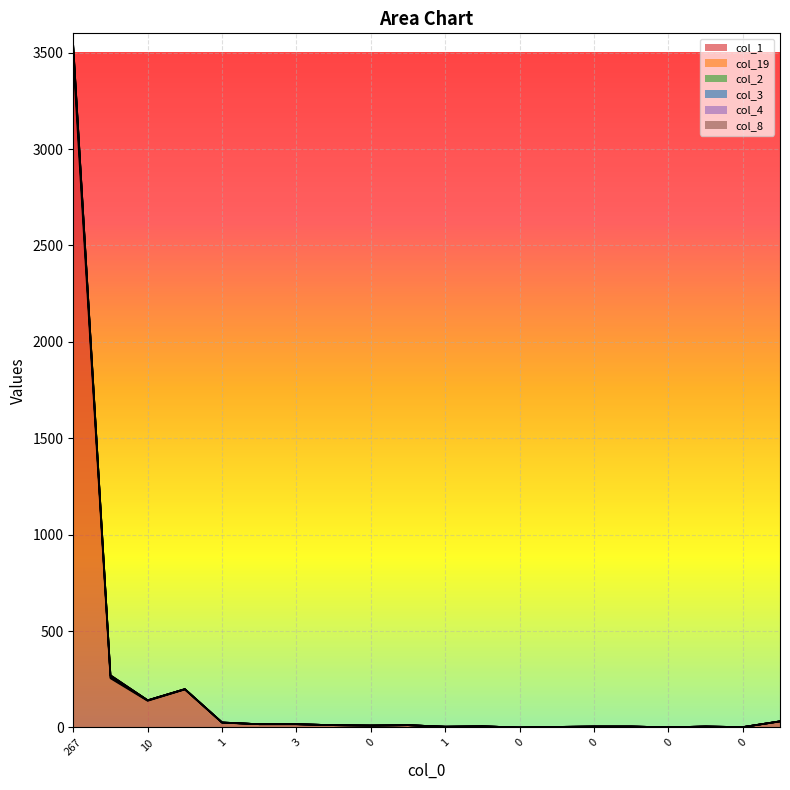

At how many categories does at least one series exceed 3057?

1